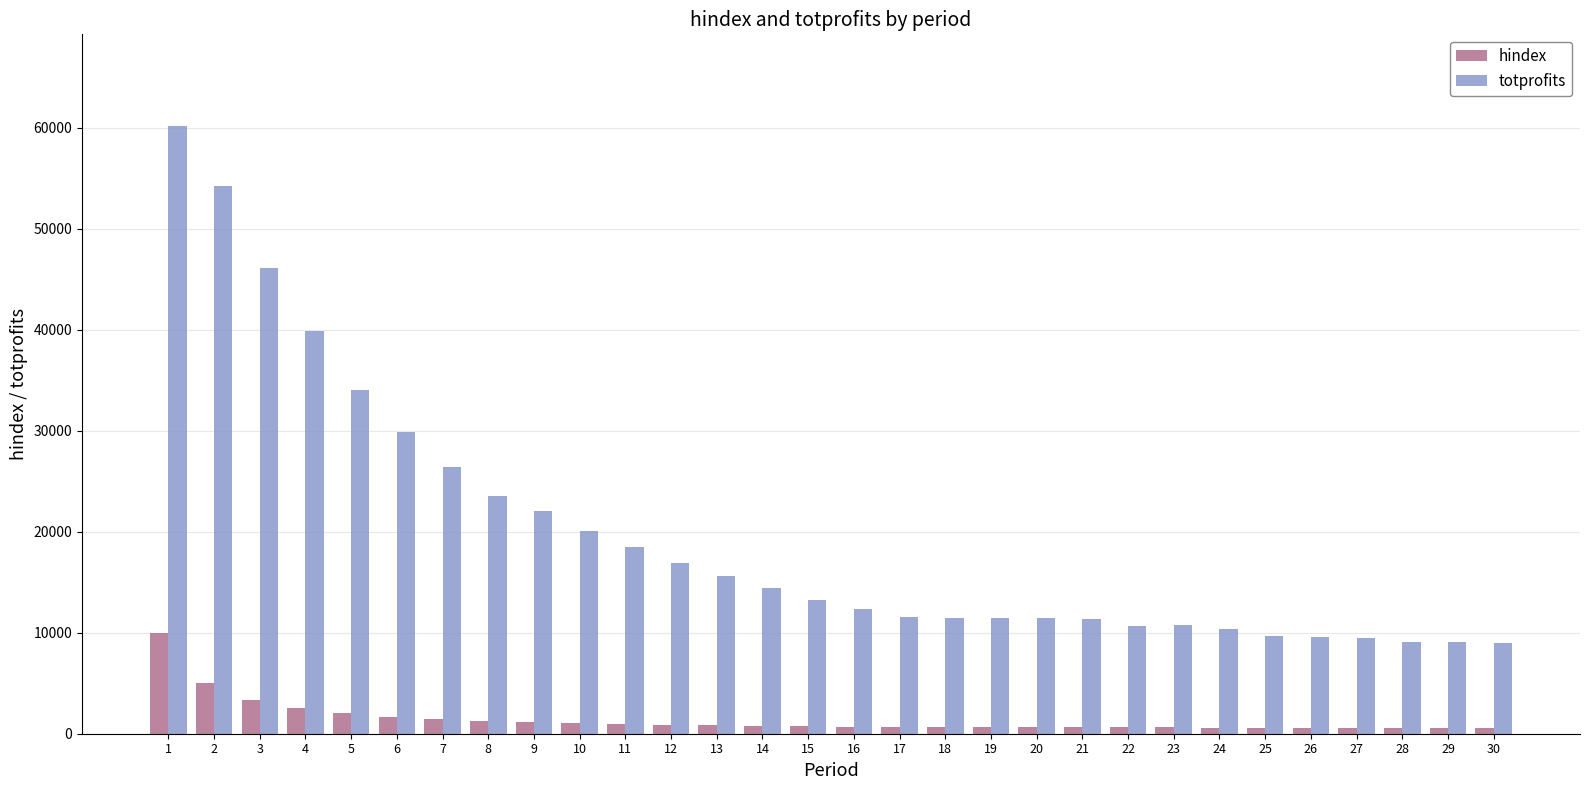

Is it true that totprofits equals 9085.2 at 29?

True